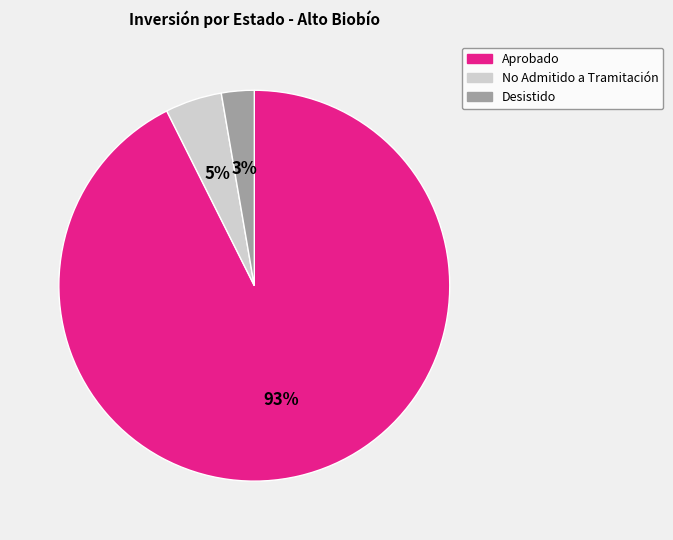

Is it true that Desistido is 3% of the pie?

True